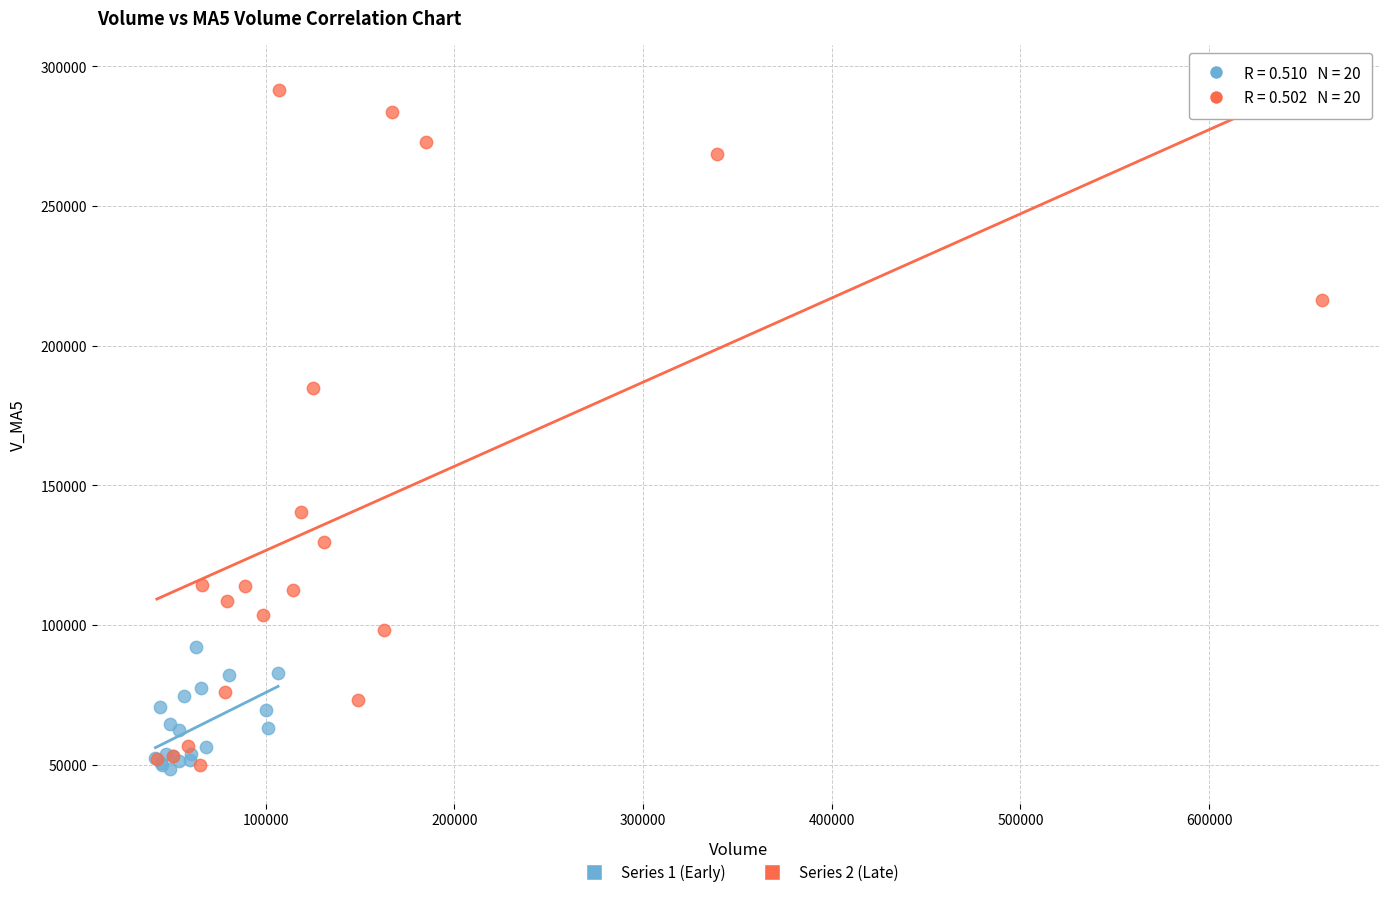

Which series reaches the maximum Y coordinate?

Series 2 (Late)